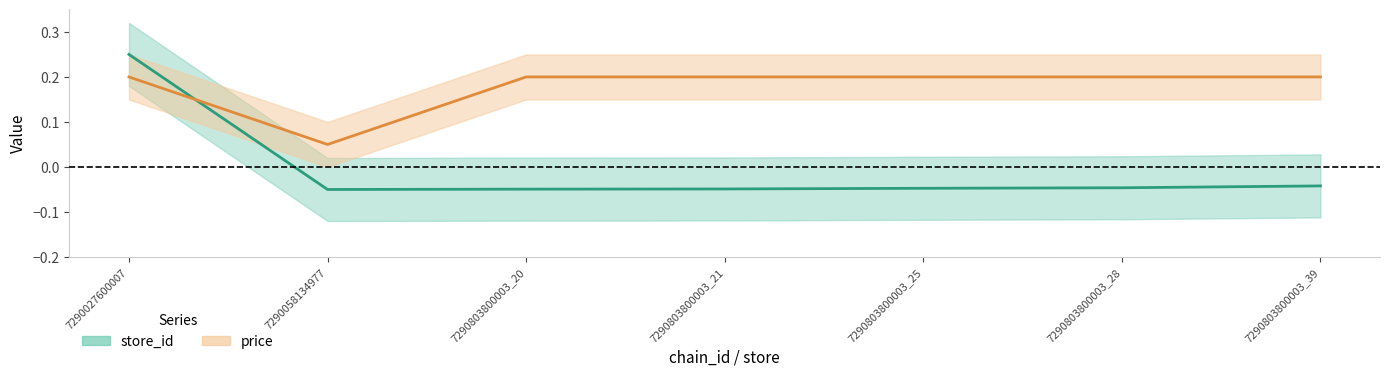

How many categories are shown in the chart?

7